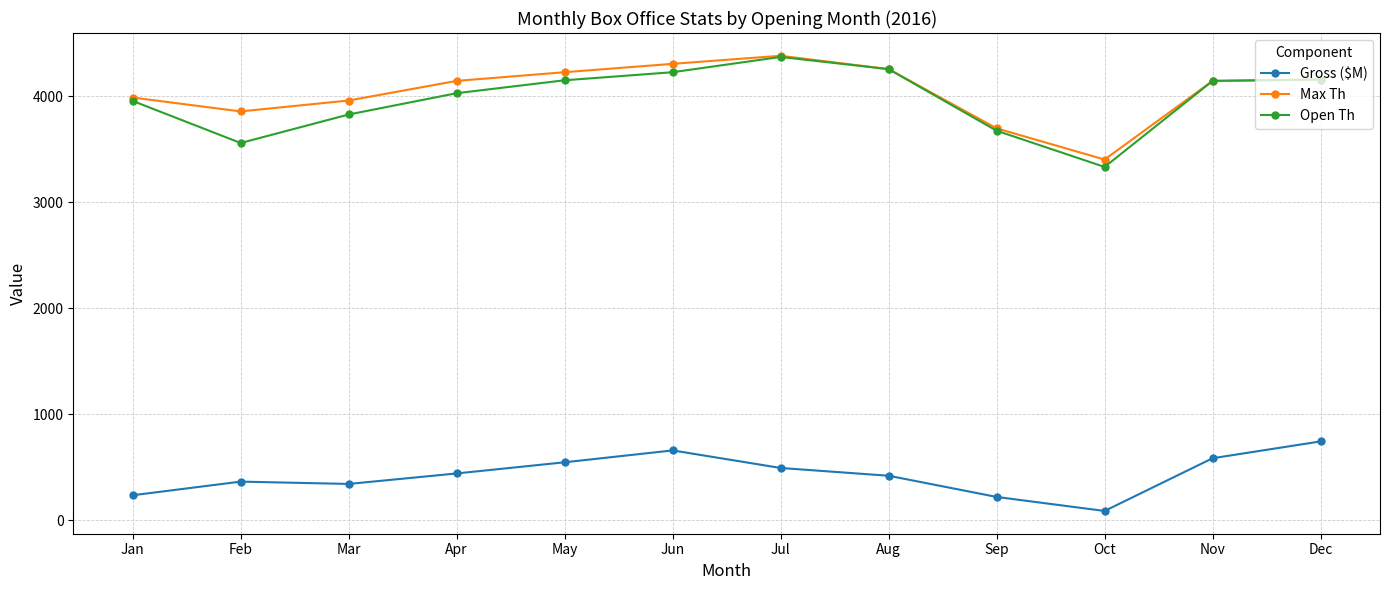

In Max Th, how many points are lower than both neighbors (excluding endpoints)?

2